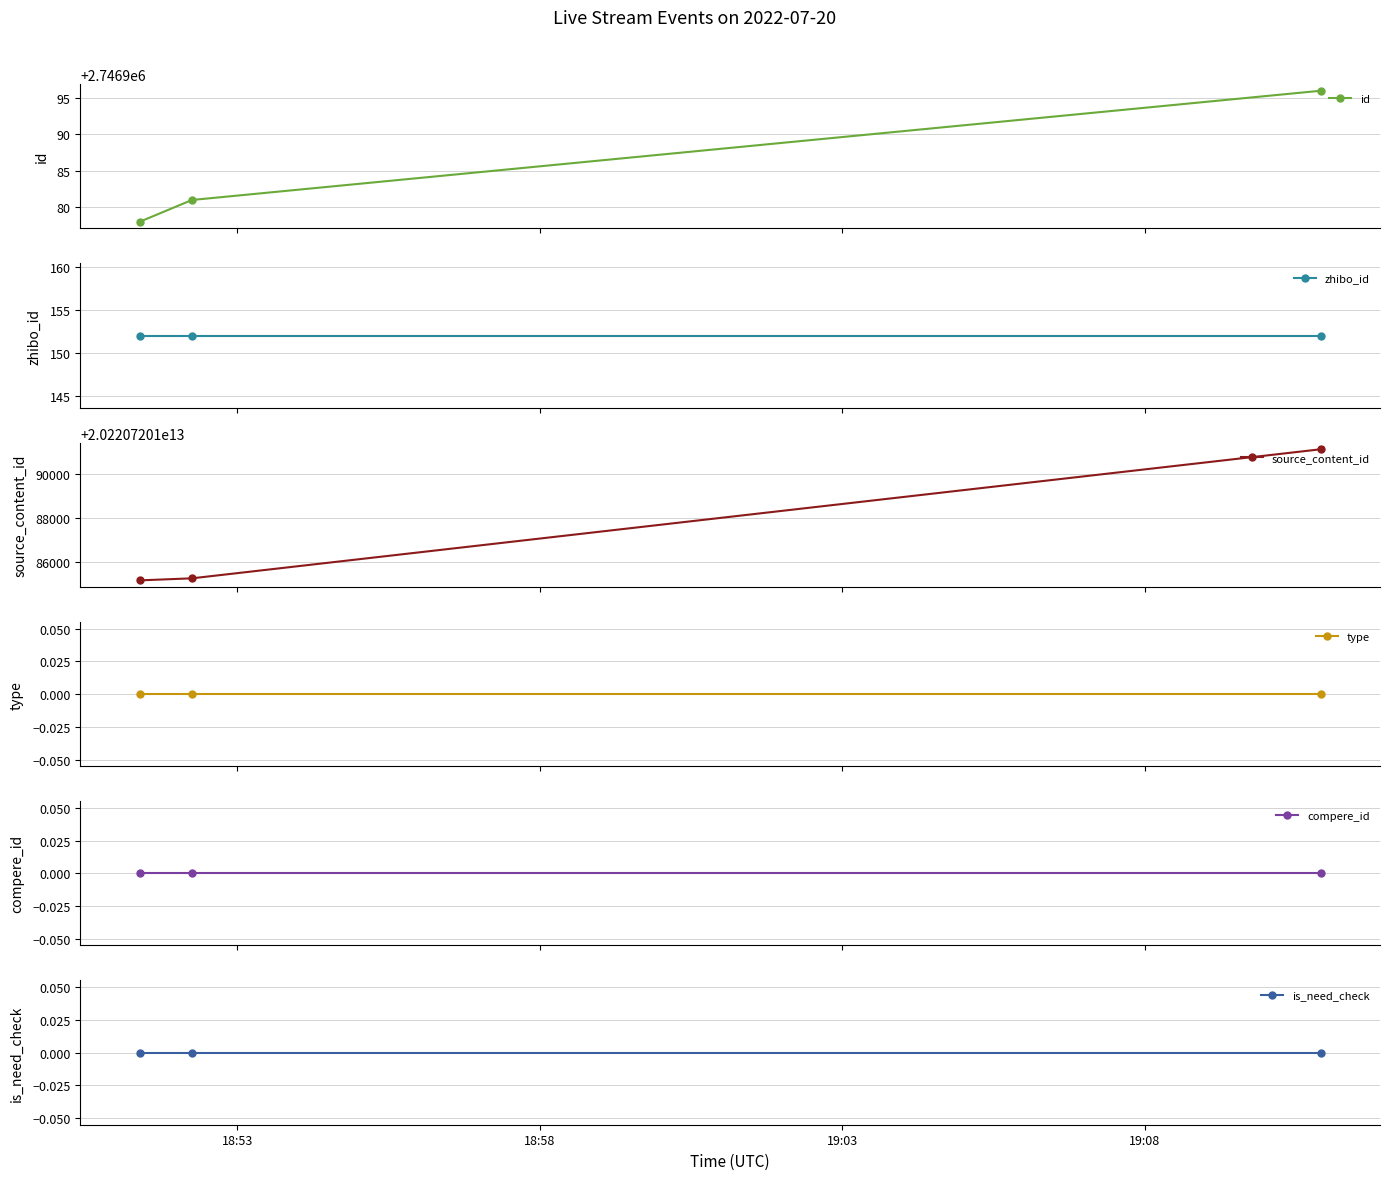

Which category has the lowest value in the zhibo_id series?

18:53